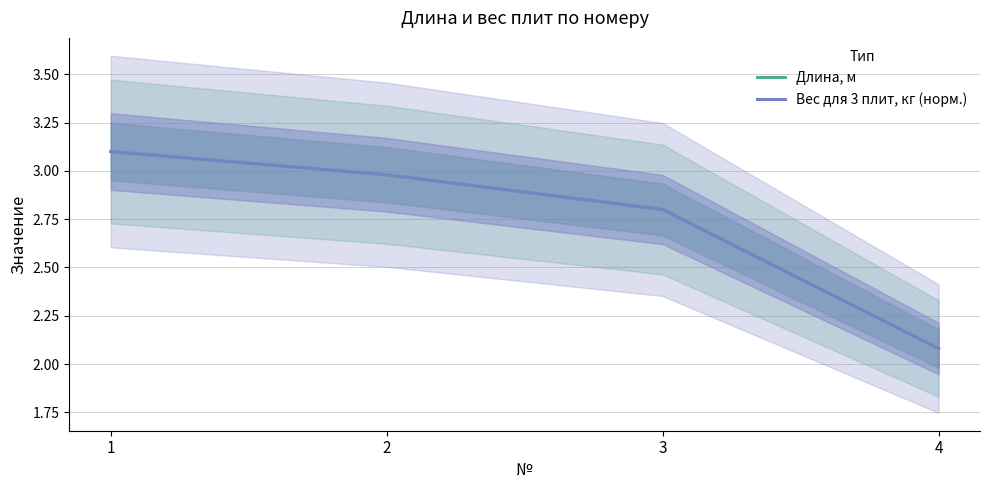

At which category is the sum across all series the highest?

1